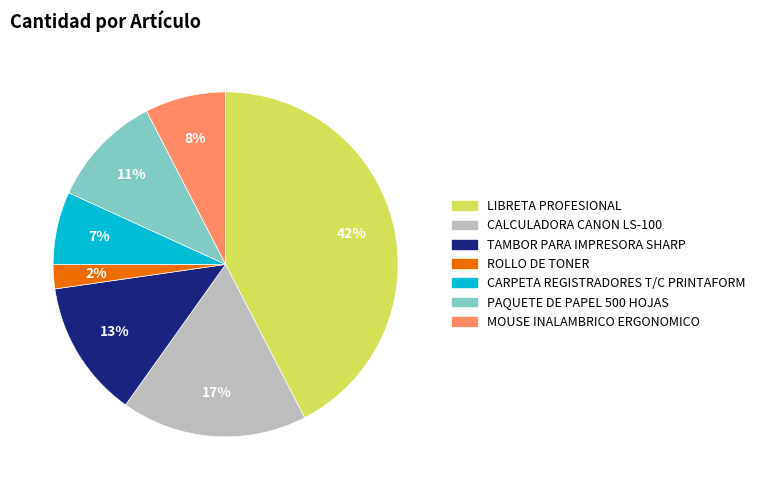

What is the smallest slice in the pie chart?

ROLLO DE TONER